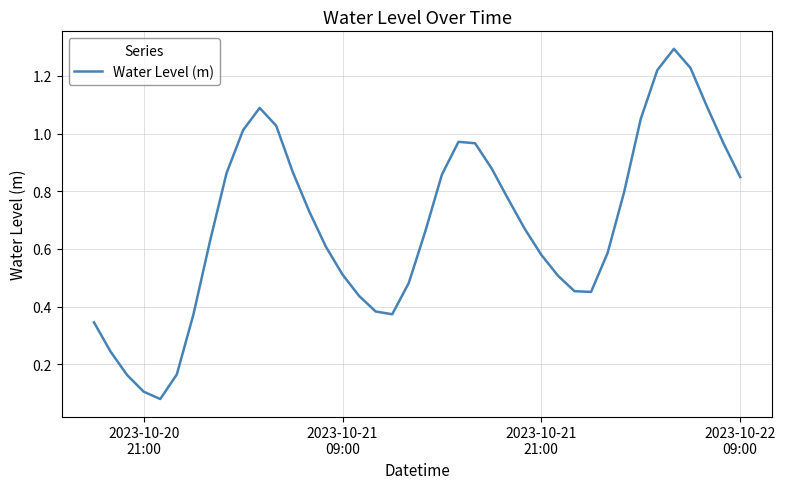

What is the greatest value displayed?

1.3